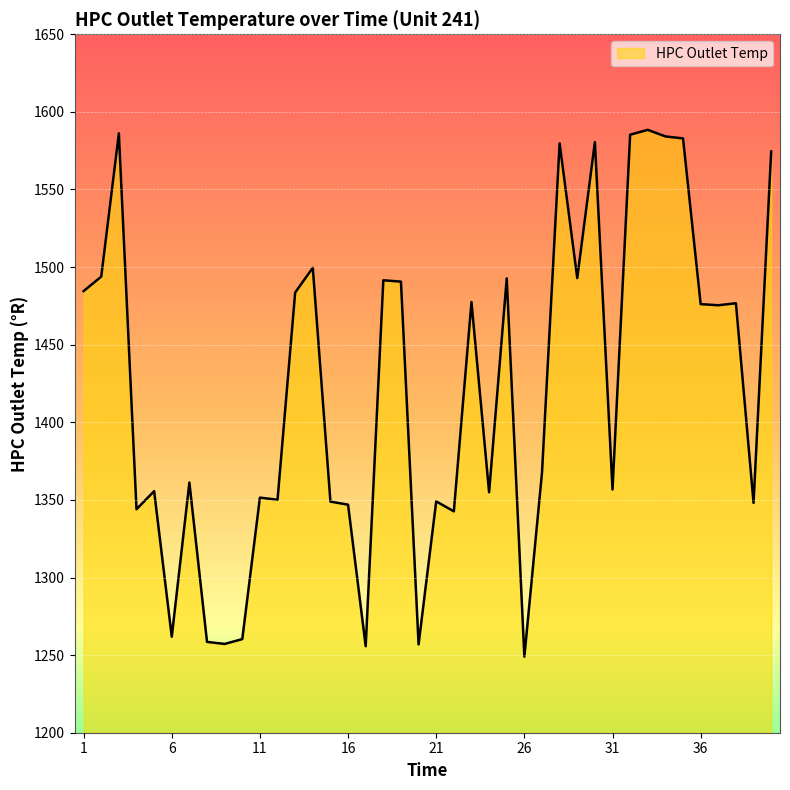

What is the difference between the maximum and minimum values?

339.4